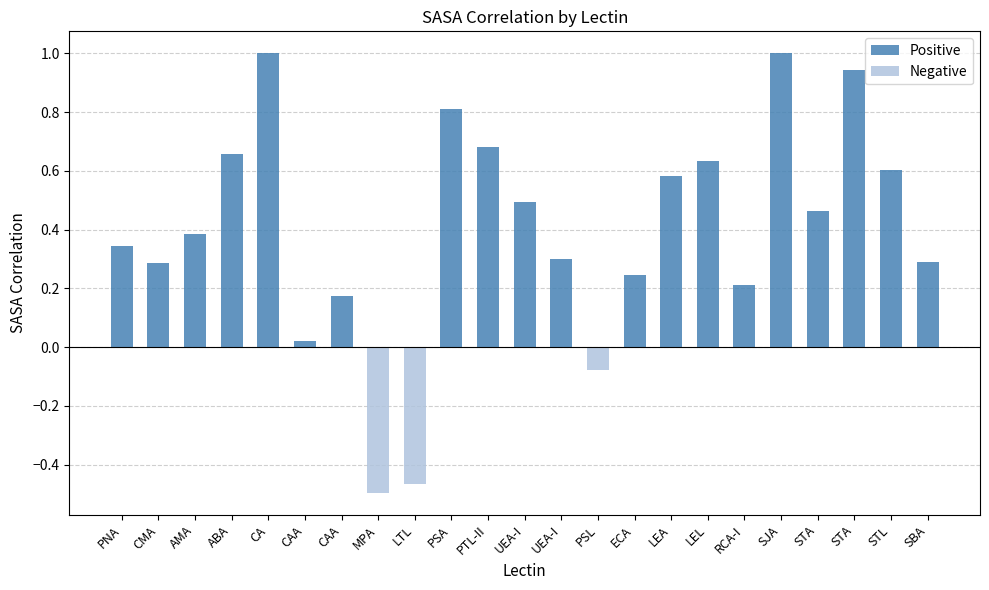

True or false: Positive has a value of 0.3 at LEL.

False